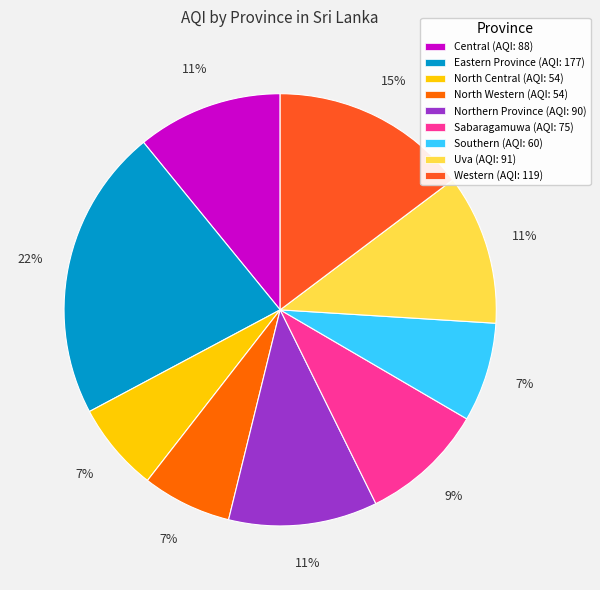

To the nearest percent, what is the combined percentage of North Central and Sabaragamuwa?

16%